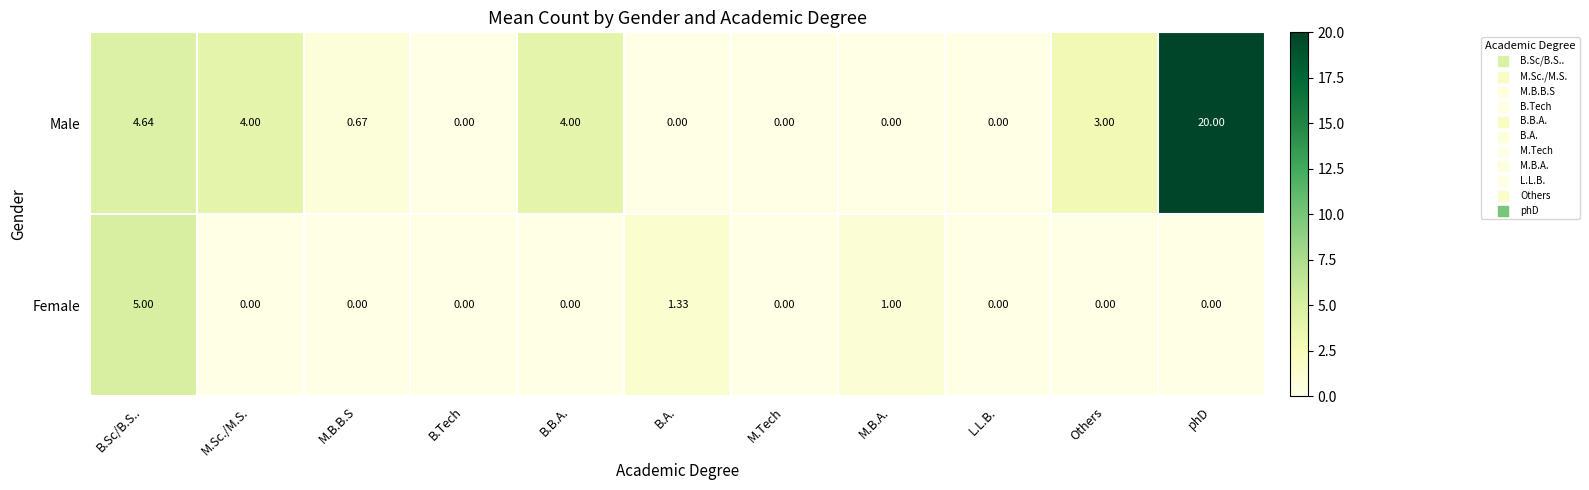

At which label does Female reach its peak?

B.Sc/B.S..